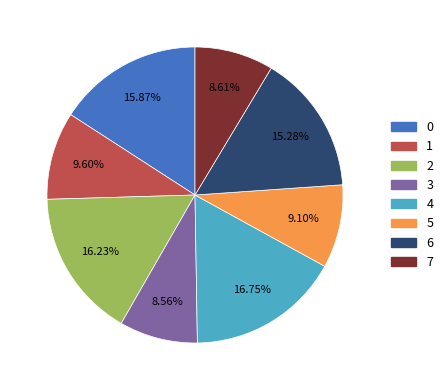

Does 7 account for over 50% of the chart?

No